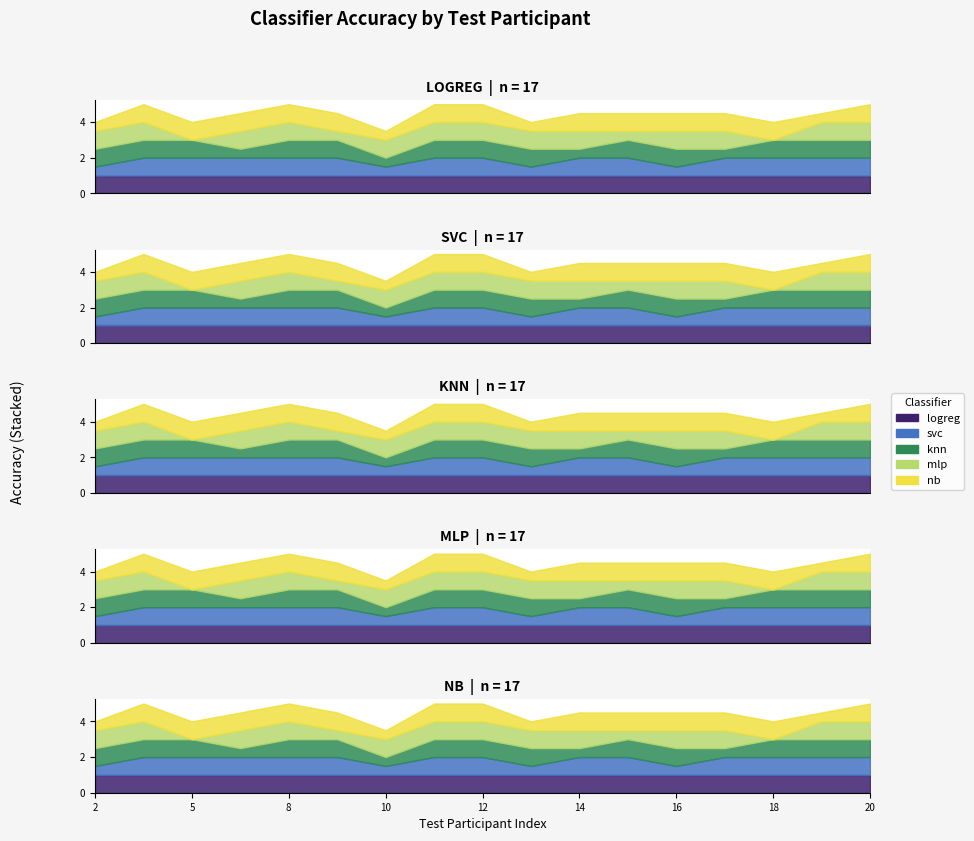

True or false: nb and svc intersect in this chart.

False